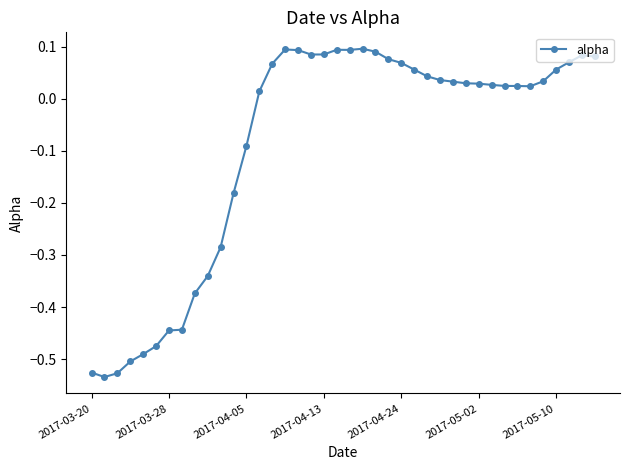

Is this an area chart (filled region under the line)?

No